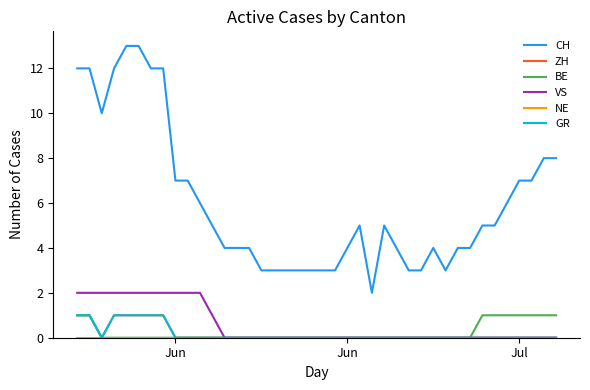

How many lines are shown in the chart?

6